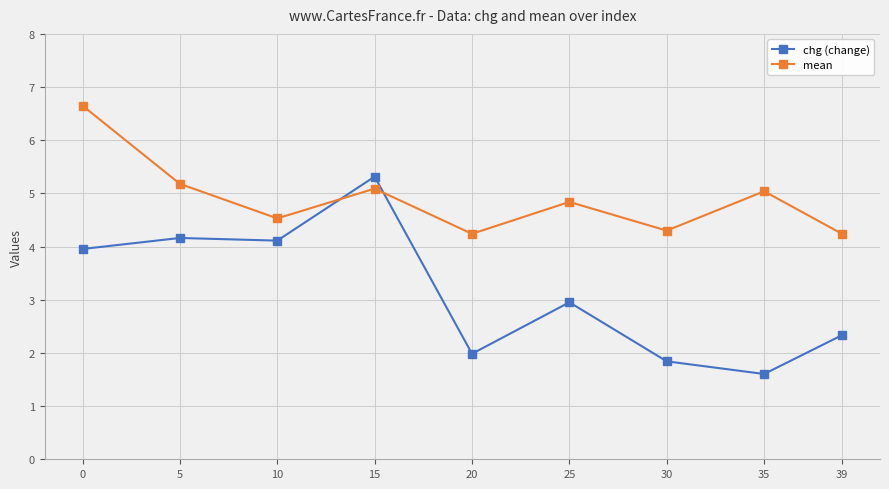

The mean series shows 4.8 at 25. True or false?

True